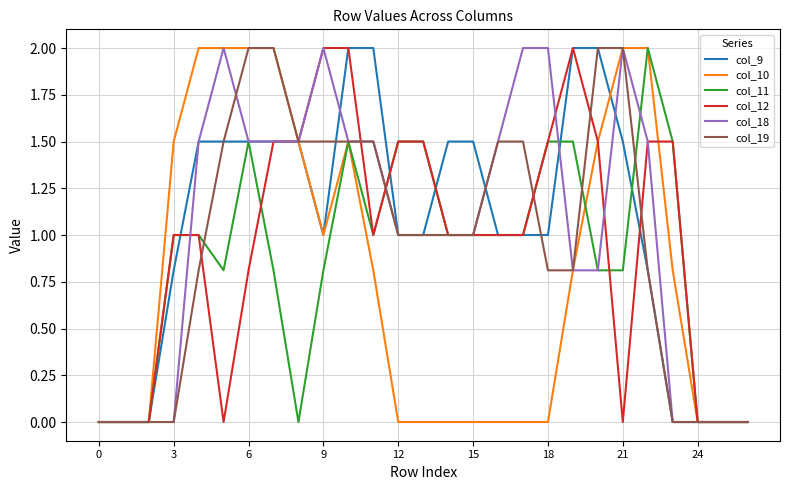

What is the greatest value displayed?

2.0